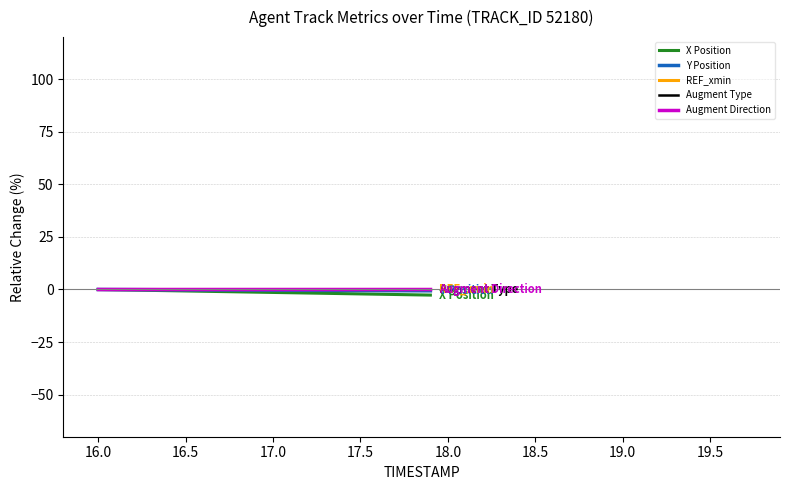

True or false: REF_xmin and Augment Direction cross at least once.

False